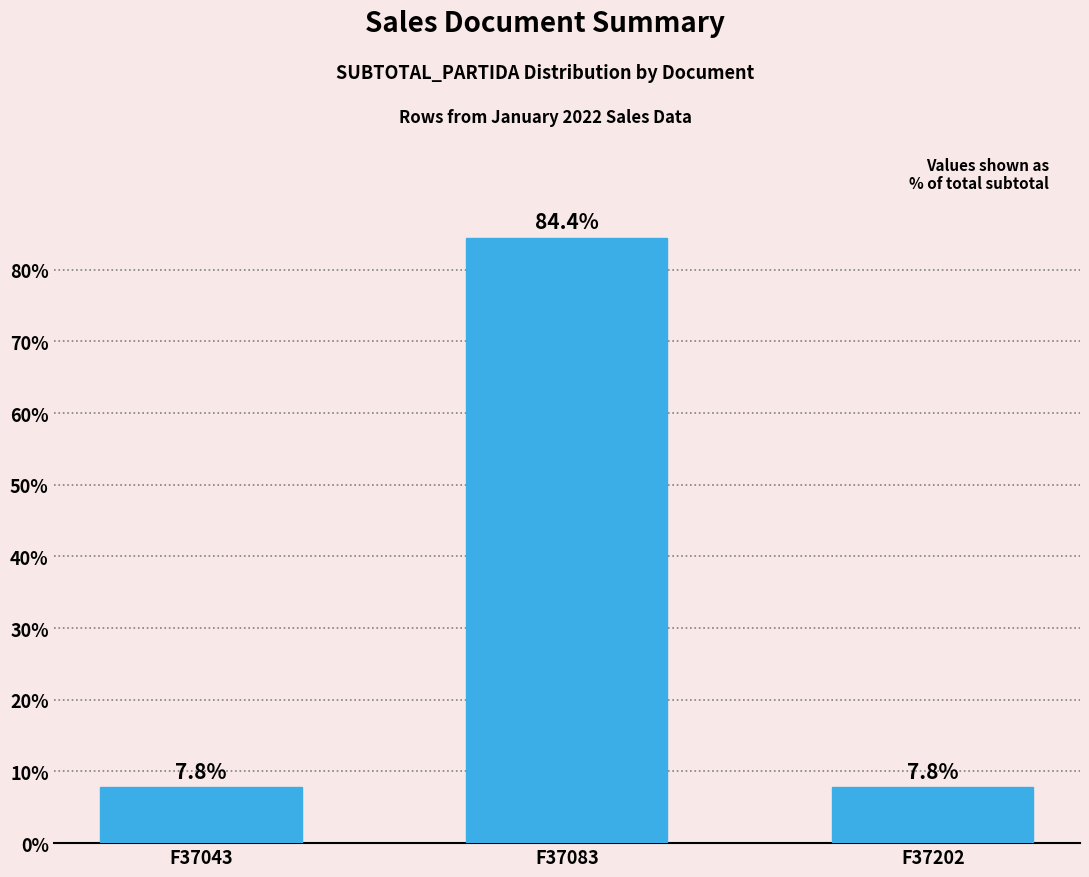

True or false: the data shows 7.8 at F37043.

True